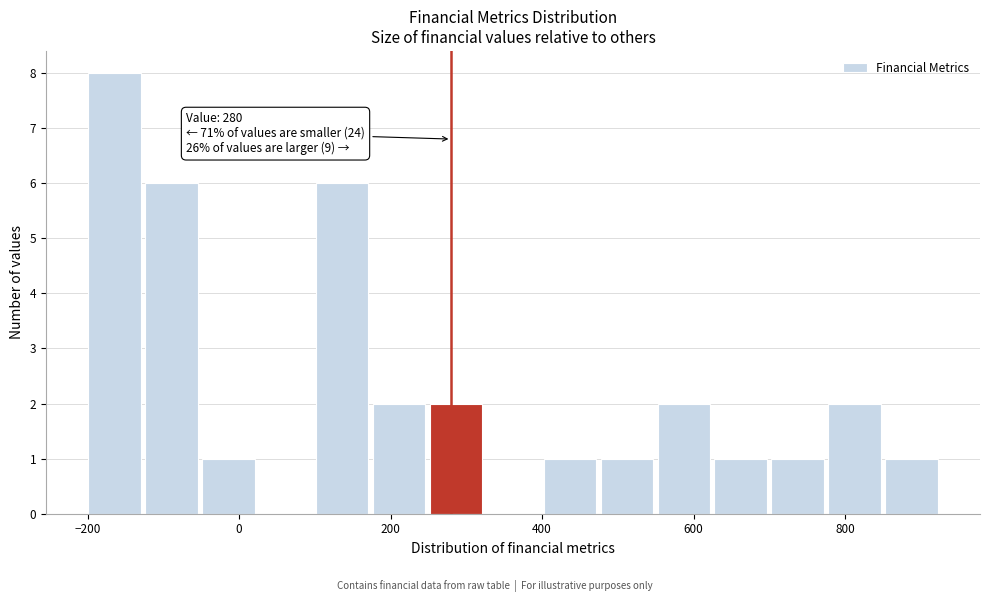

Around what value on the x-axis is the tallest bar? Give the approximate position of its centre, as read against the axis.

-160